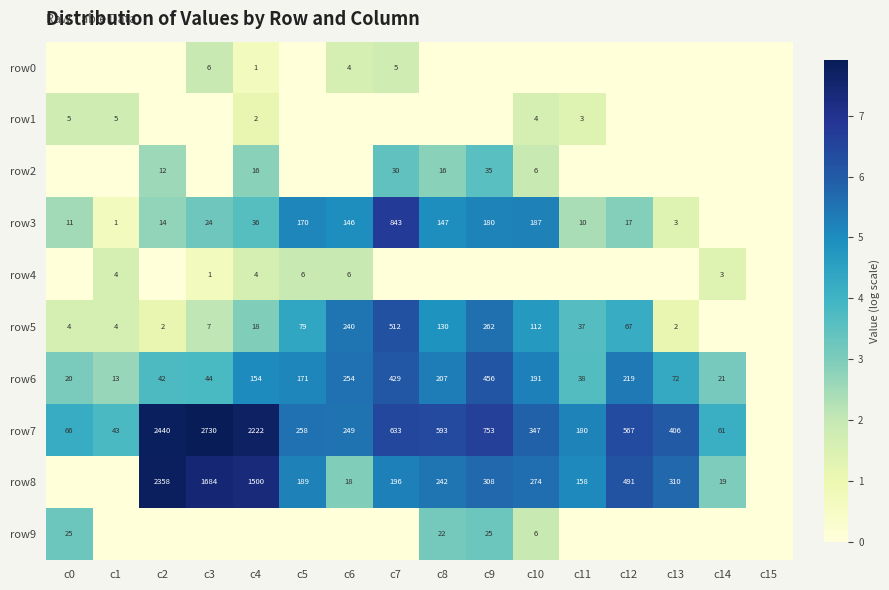

Count the number of categories in the chart.

16